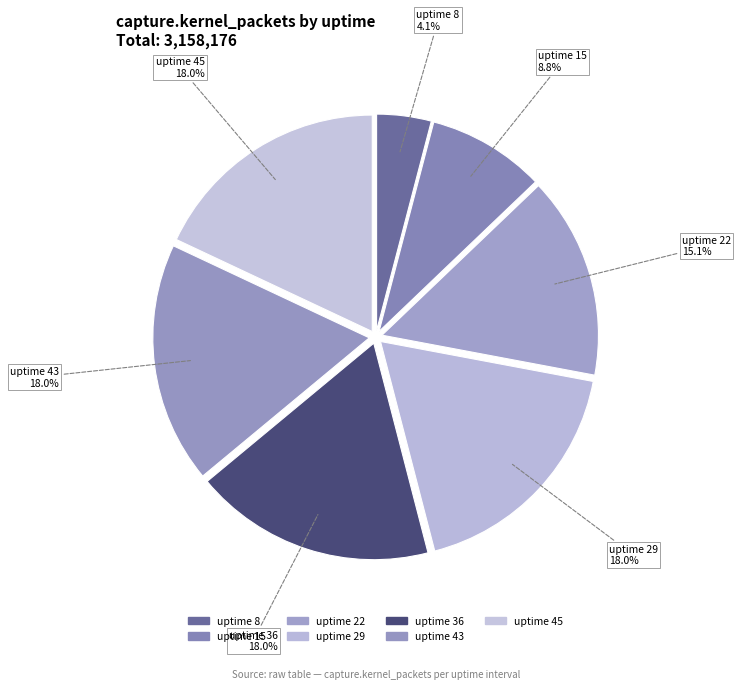

Which category has the smallest portion of the pie?

uptime 8